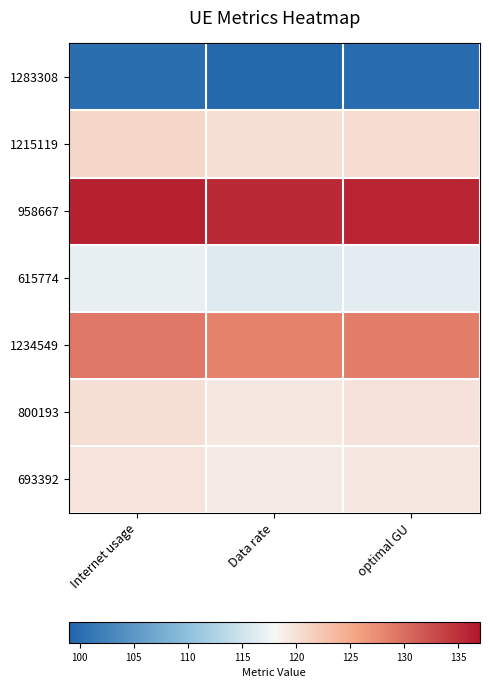

Reading left to right, transcribe all the data shown in this chart.

1283308: Internet usage=100.1	Data rate=99.5	optimal GU=99.8
1215119: Internet usage=120.9	Data rate=120.1	optimal GU=120.5
958667: Internet usage=136.2	Data rate=135.4	optimal GU=135.8
615774: Internet usage=116.9	Data rate=116.2	optimal GU=116.5
1234549: Internet usage=129.1	Data rate=128.4	optimal GU=128.8
800193: Internet usage=120.2	Data rate=119.4	optimal GU=119.8
693392: Internet usage=119.8	Data rate=119.1	optimal GU=119.4